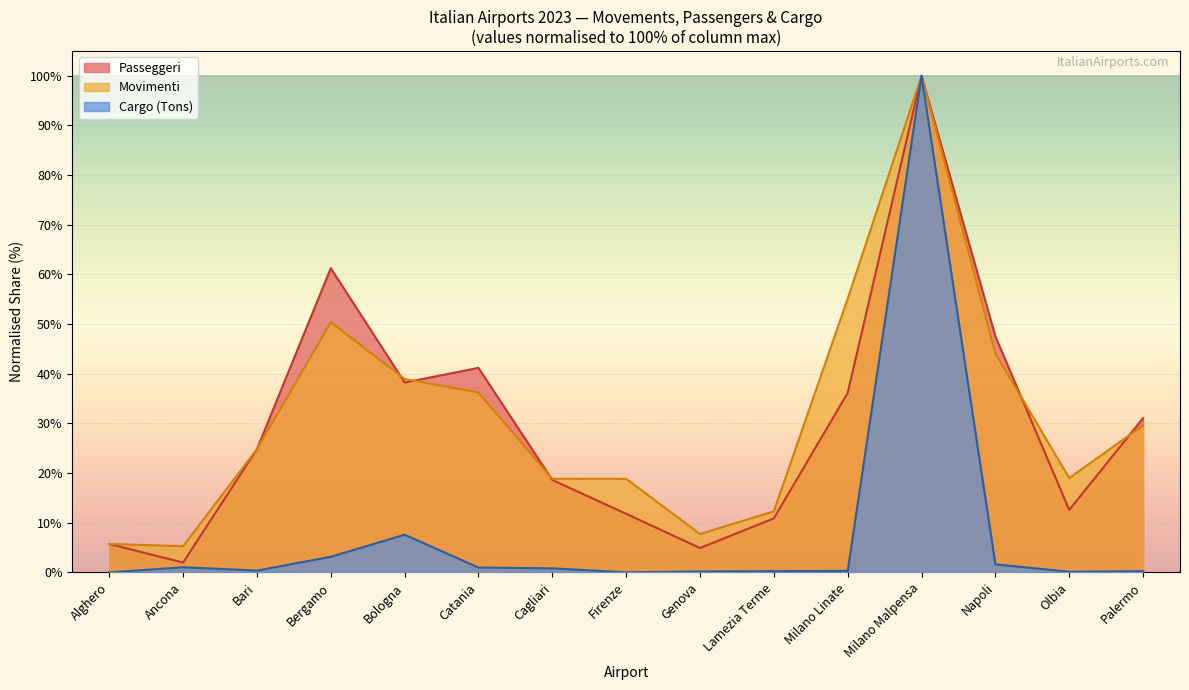

Is the value of Movimenti at Lamezia Terme greater than the value of Passeggeri at Firenze?

Yes